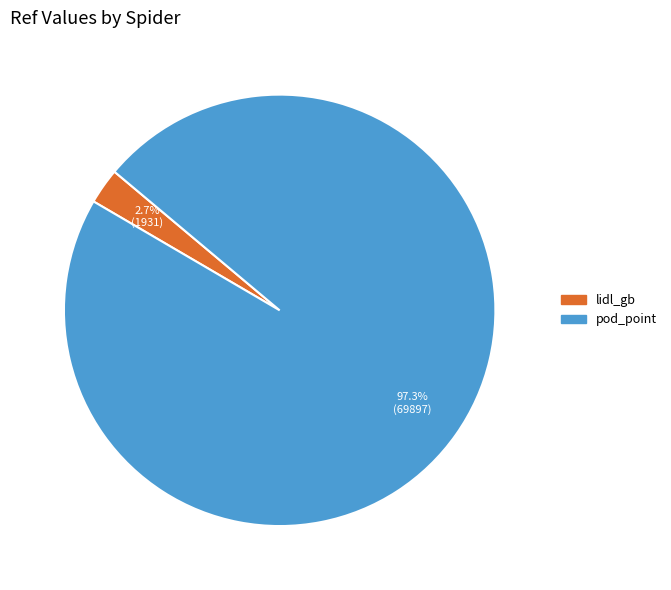

What is the majority slice?

pod_point